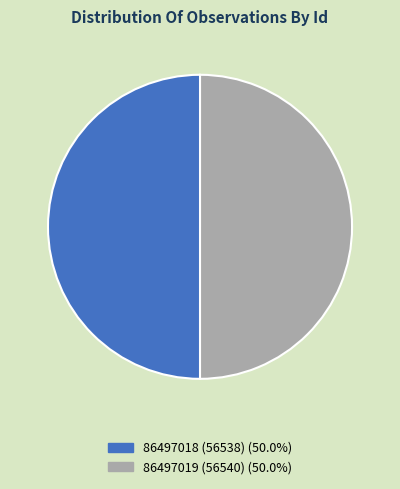

The 86497019 slice represents 43% of the pie. True or false?

False